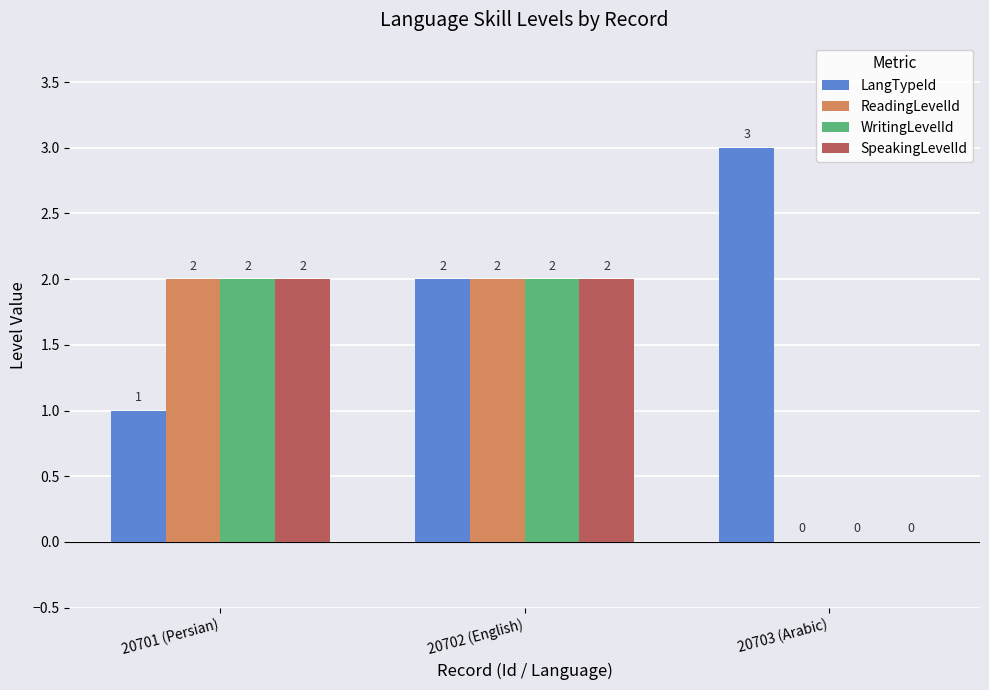

How many groups of bars are there?

3